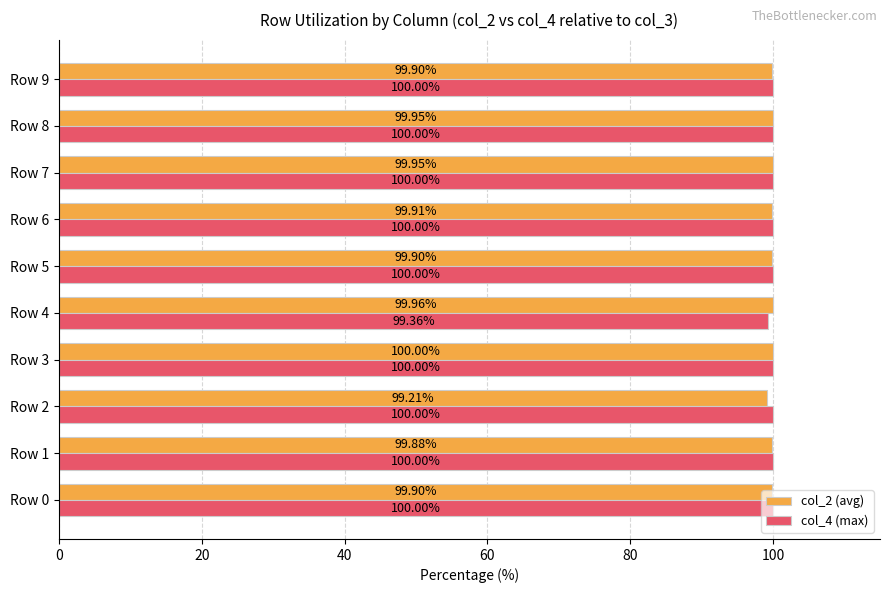

What are all the series names shown in the legend?

col_2 (avg), col_4 (max)